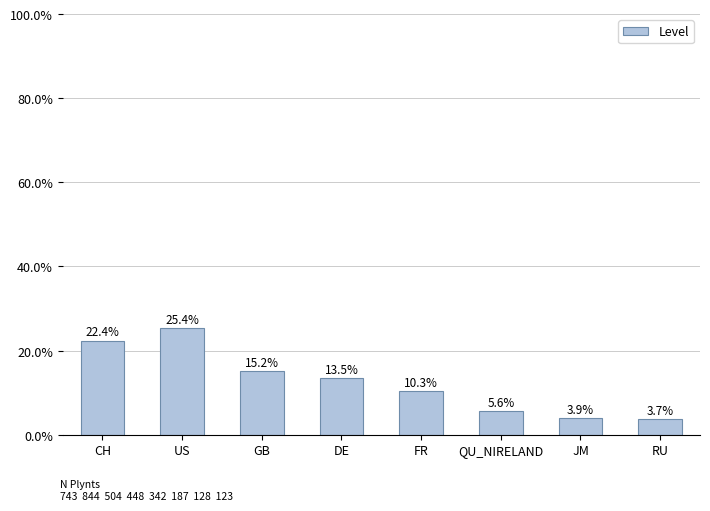

Does the chart contain stacked bars?

No